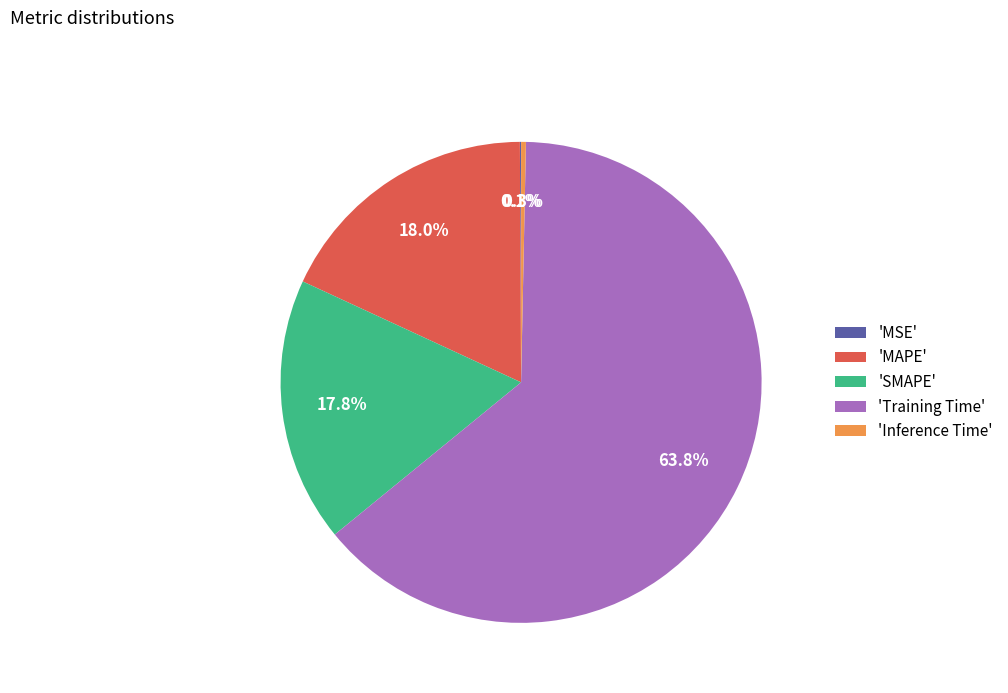

How much of the chart is everything except 'MAPE'?

82.0%